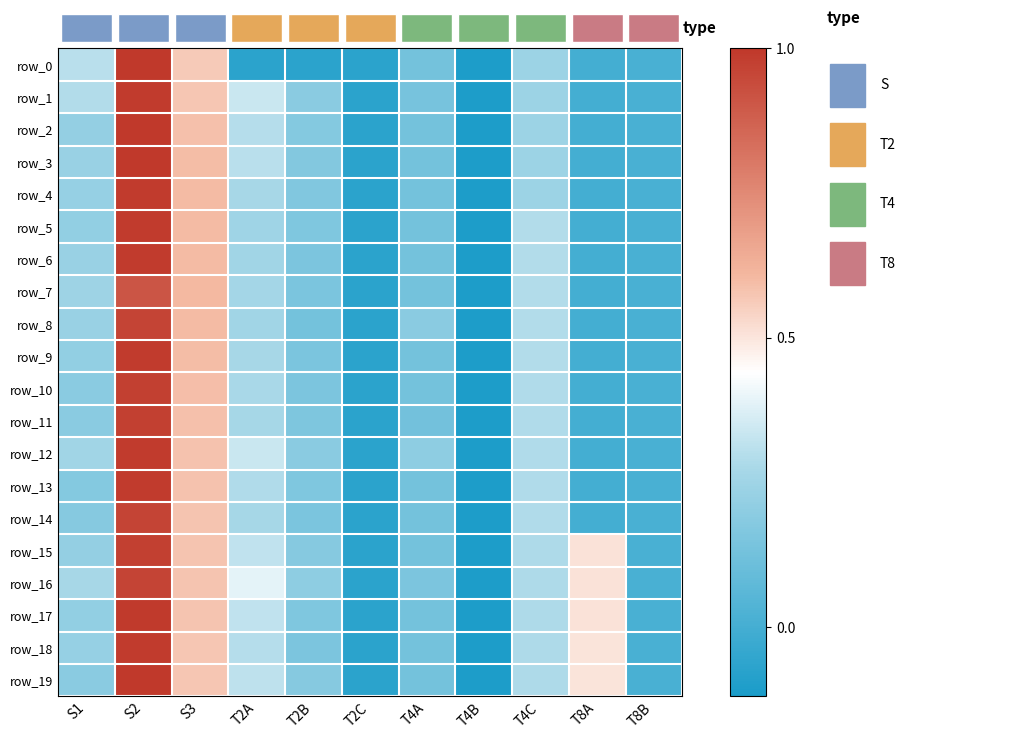

At how many categories does at least one series exceed 0?

9